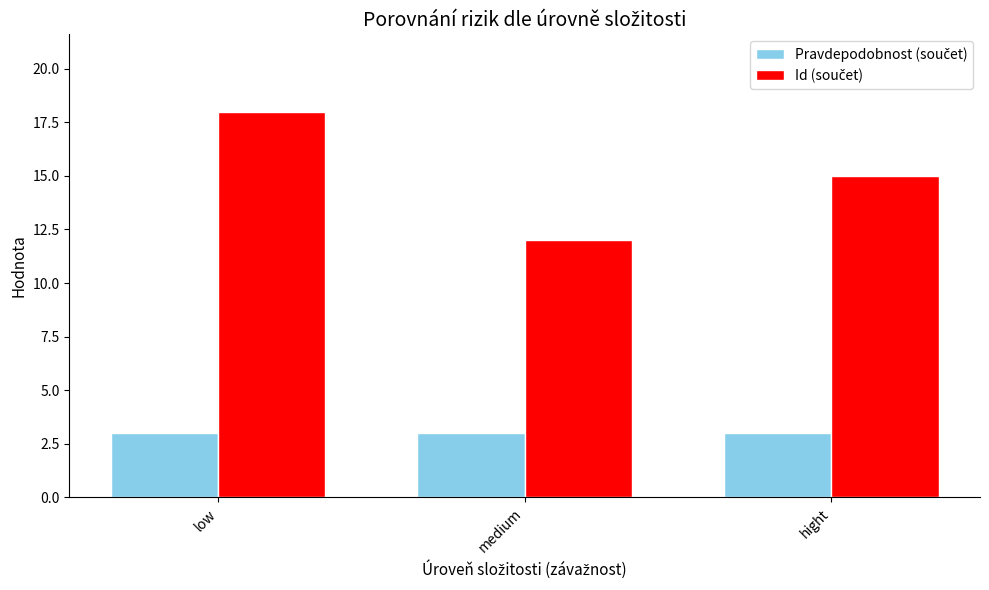

What is the spread (max minus min) of values at low?

15